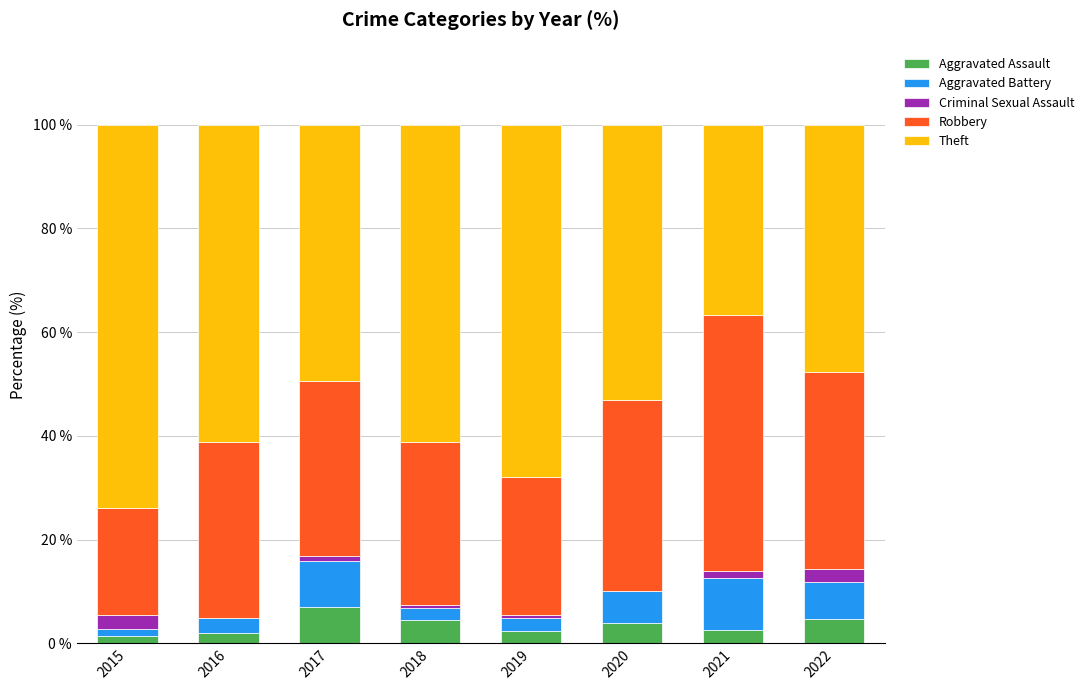

The value of Aggravated Assault at 2022 is 4.8. True or false?

True